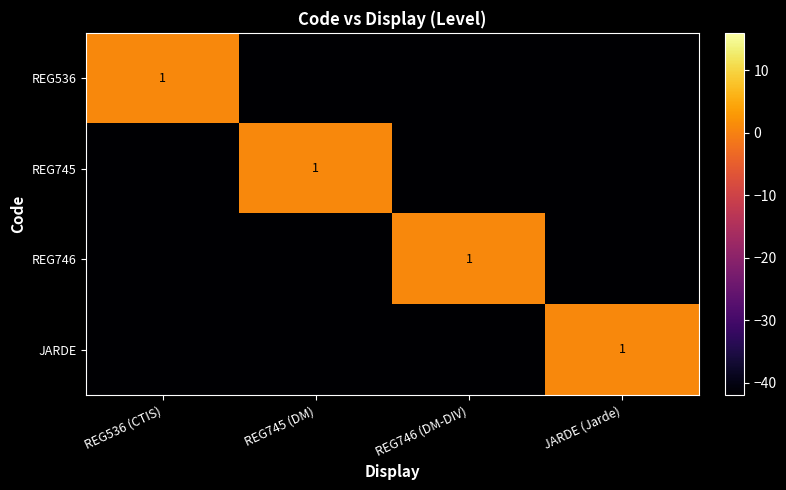

True or false: JARDE has a value of 1 at JARDE (Jarde).

True